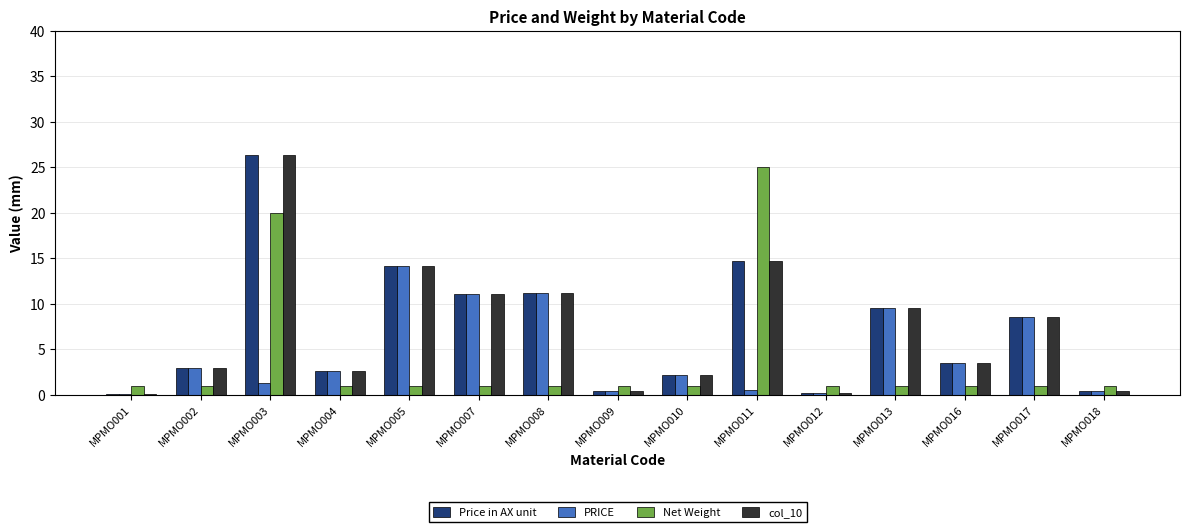

What is the total value across all series at MPMO013?

29.5